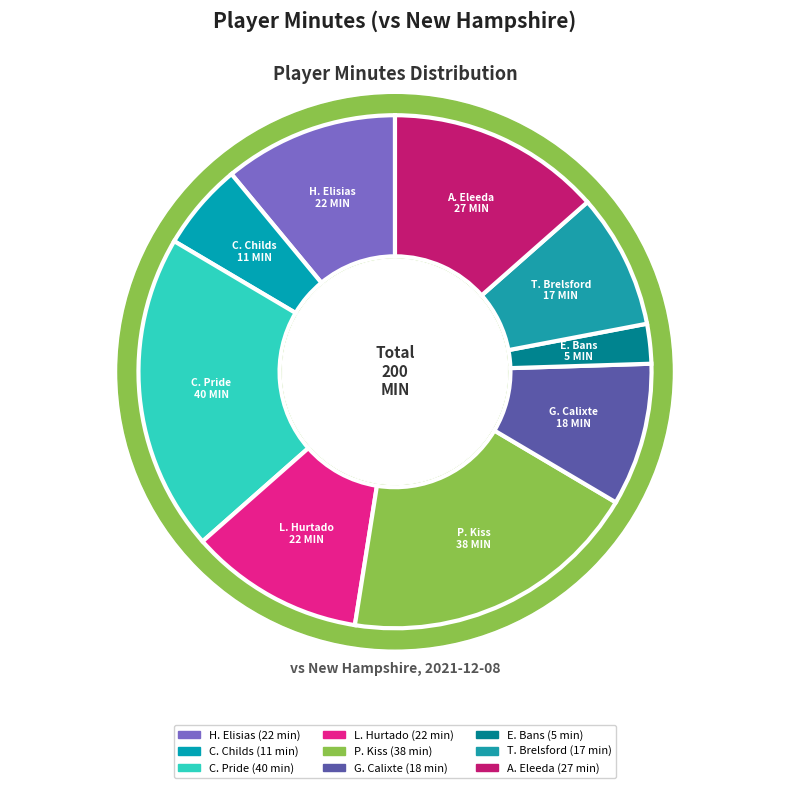

How many segments does this pie chart have?

9